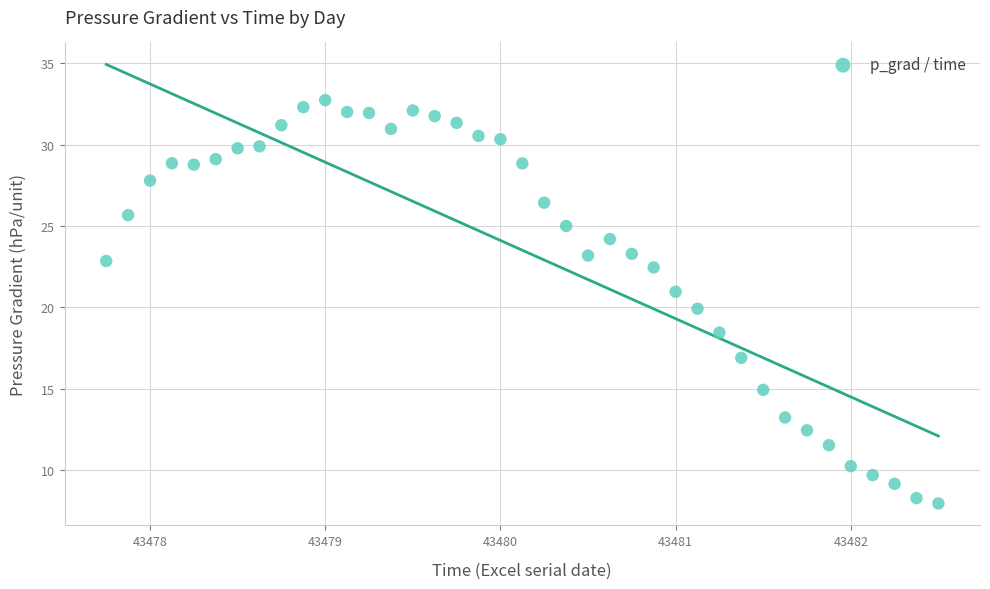

What is the range of X values (max minus min)?

4.8